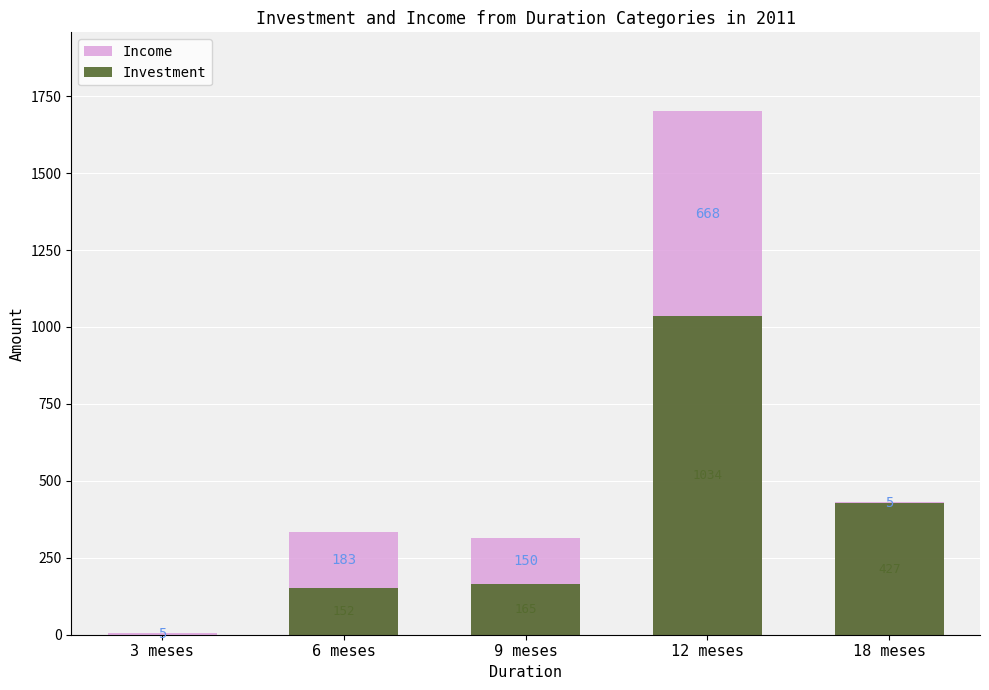

What is the label of the 4th bar from the right?

6 meses